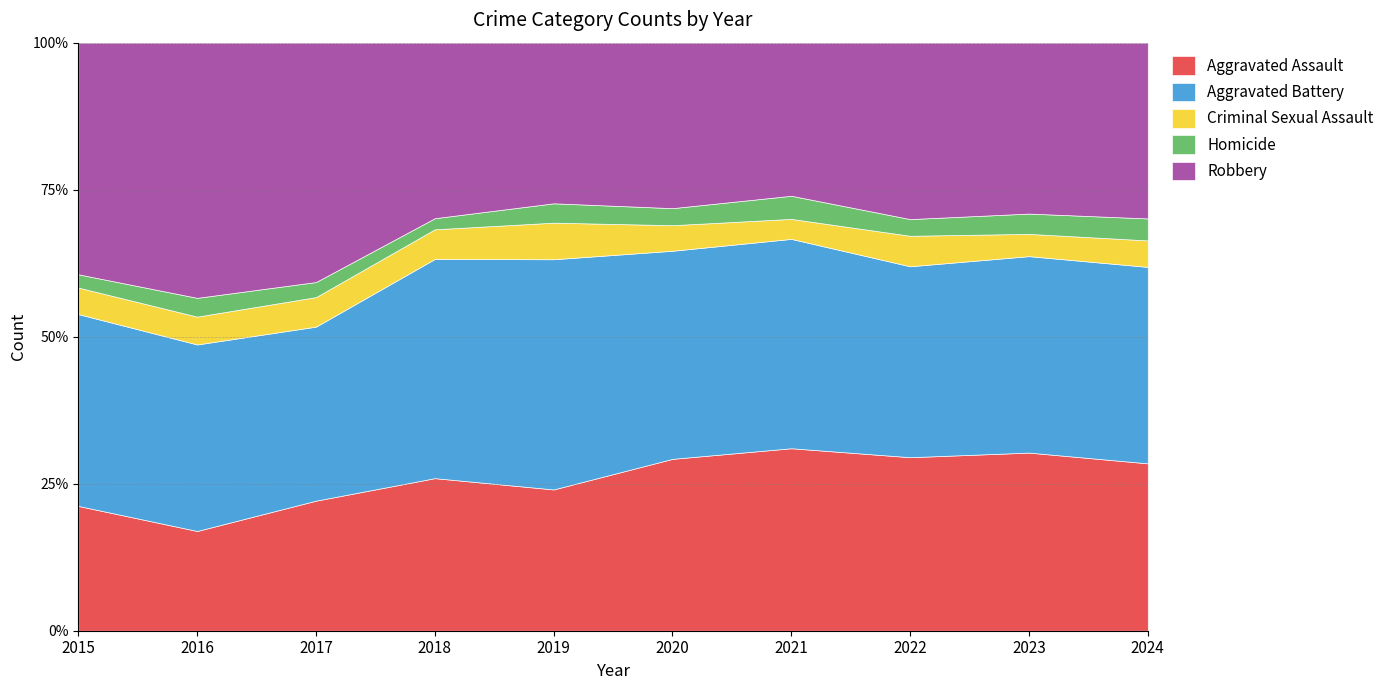

What is the average value of the Homicide series?

26